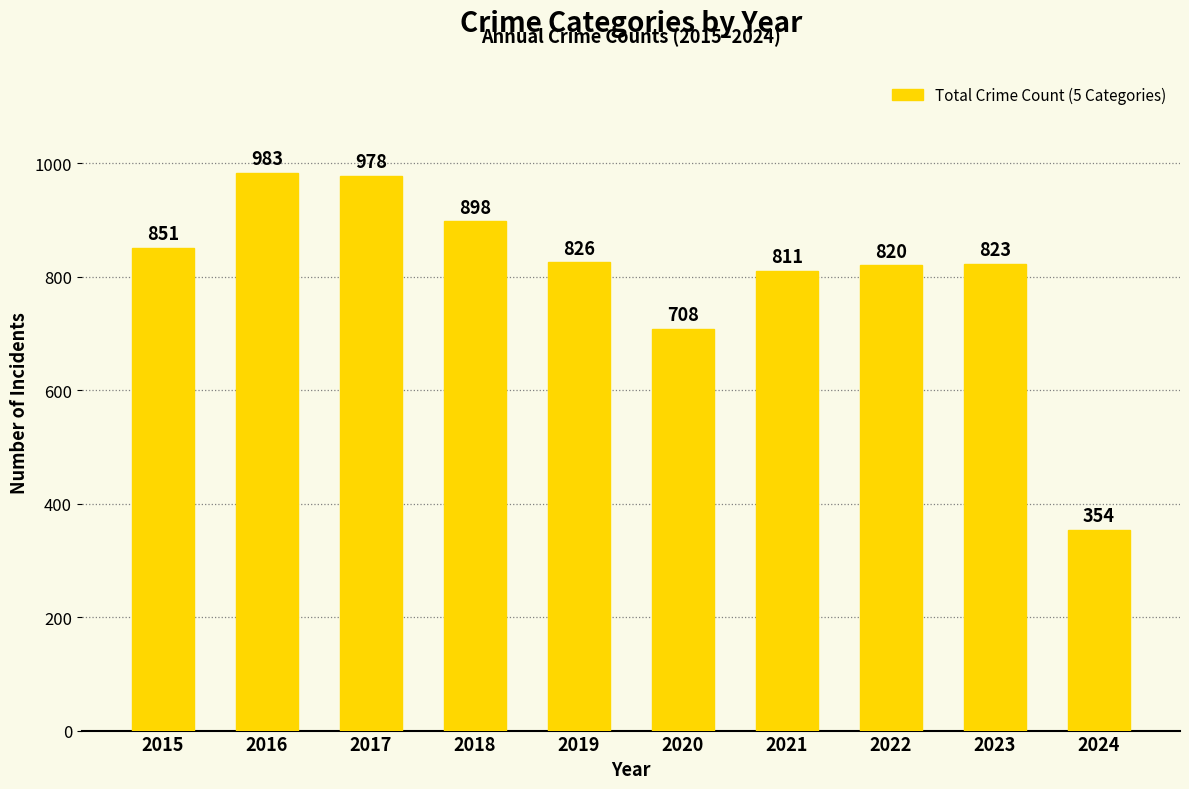

The chart shows a value of 826 at 2019. True or false?

True